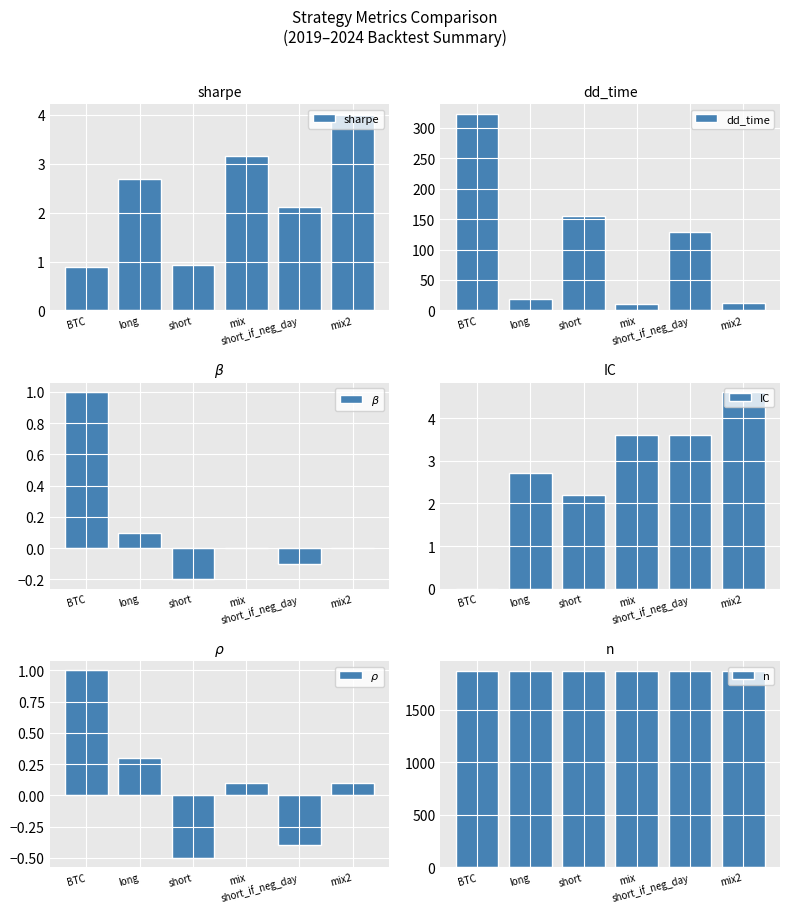

Reading left to right, transcribe all the data shown in this chart.

sharpe: BTC=0.9	long=2.7	short=0.9	mix=3.2	short_if_neg_day=2.1	mix2=4.0
dd_time: BTC=323.0	long=18.0	short=155.0	mix=10.0	short_if_neg_day=129.0	mix2=12.0
$\beta$: BTC=1.0	long=0.1	short=-0.2	mix=0.0	short_if_neg_day=-0.1	mix2=0.0
IC: BTC=0.0	long=2.7	short=2.2	mix=3.6	short_if_neg_day=3.6	mix2=4.6
$\rho$: BTC=1.0	long=0.3	short=-0.5	mix=0.1	short_if_neg_day=-0.4	mix2=0.1
n: BTC=1872.0	long=1872.0	short=1872.0	mix=1872.0	short_if_neg_day=1872.0	mix2=1872.0